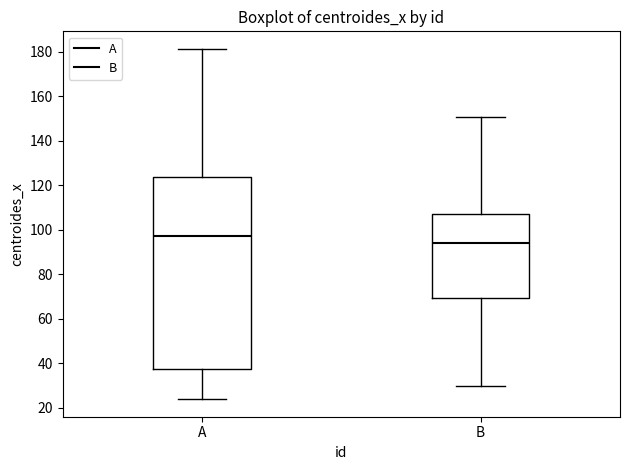

Reading left to right, transcribe this box plot: for each box, give where its median line is, the range the box spans, and where its two whiskers end, as read against the y-axis. The values are not printed on the chart, so give them approximately, as read against the axis.

A: median 98, box 38 to 124, whiskers 24 to 182
B: median 94, box 70 to 106, whiskers 30 to 150